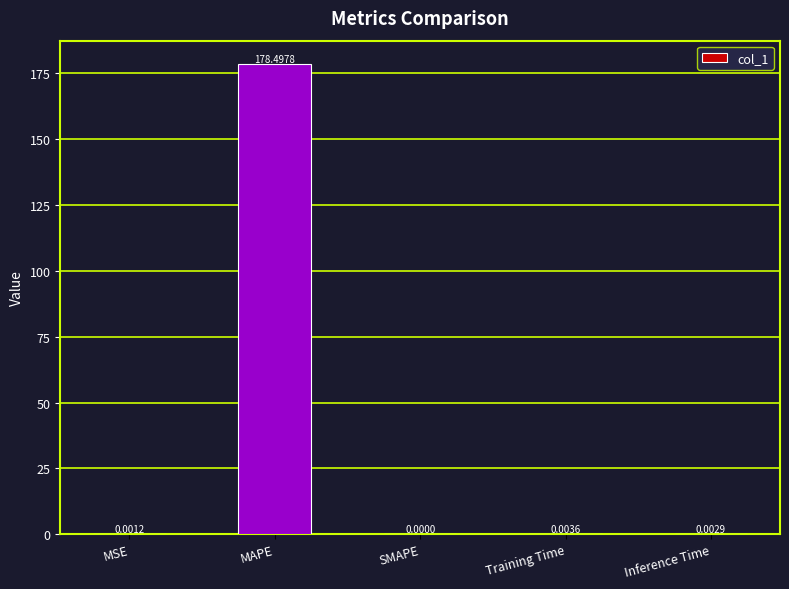

Where is the data nearest to the value 89?

Training Time